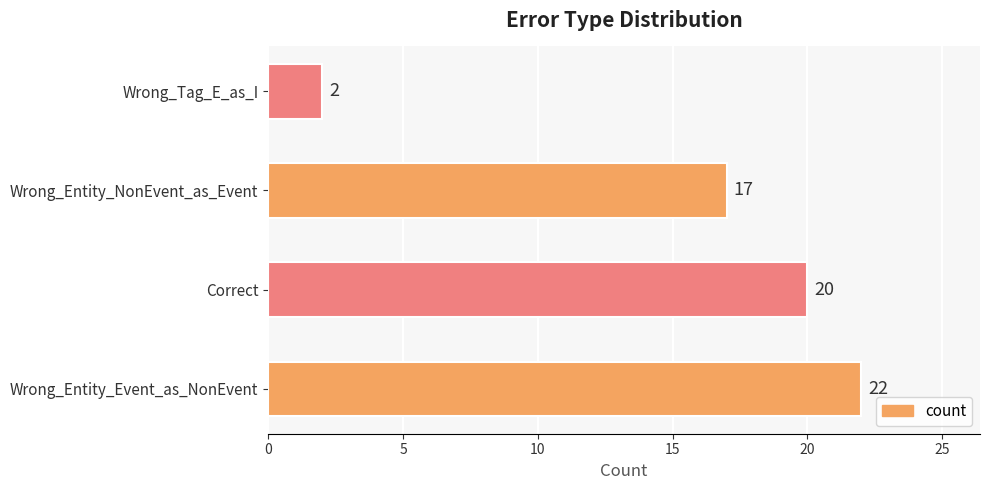

What is the maximum value shown in the chart?

22